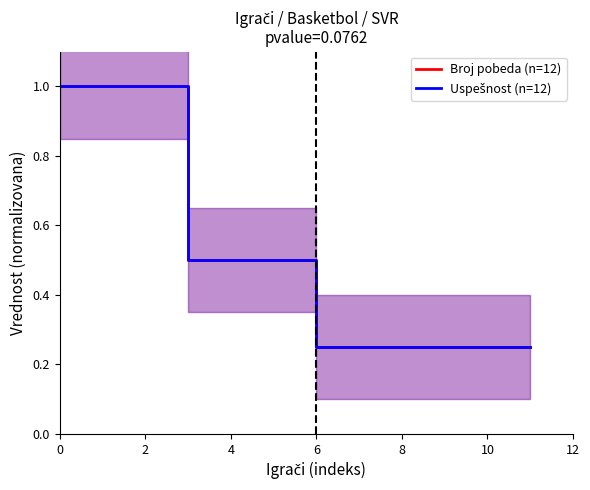

Rank the series by their maximum value, from lowest to highest.

Broj pobeda (n=12), Uspešnost (n=12)